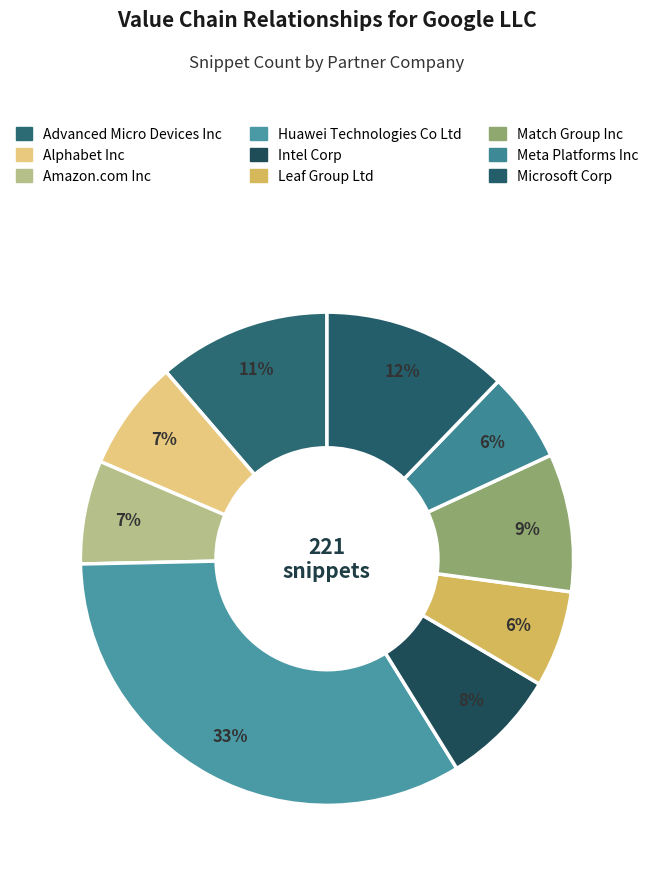

What is the change in value from Advanced Micro Devices Inc to Alphabet Inc?

-9